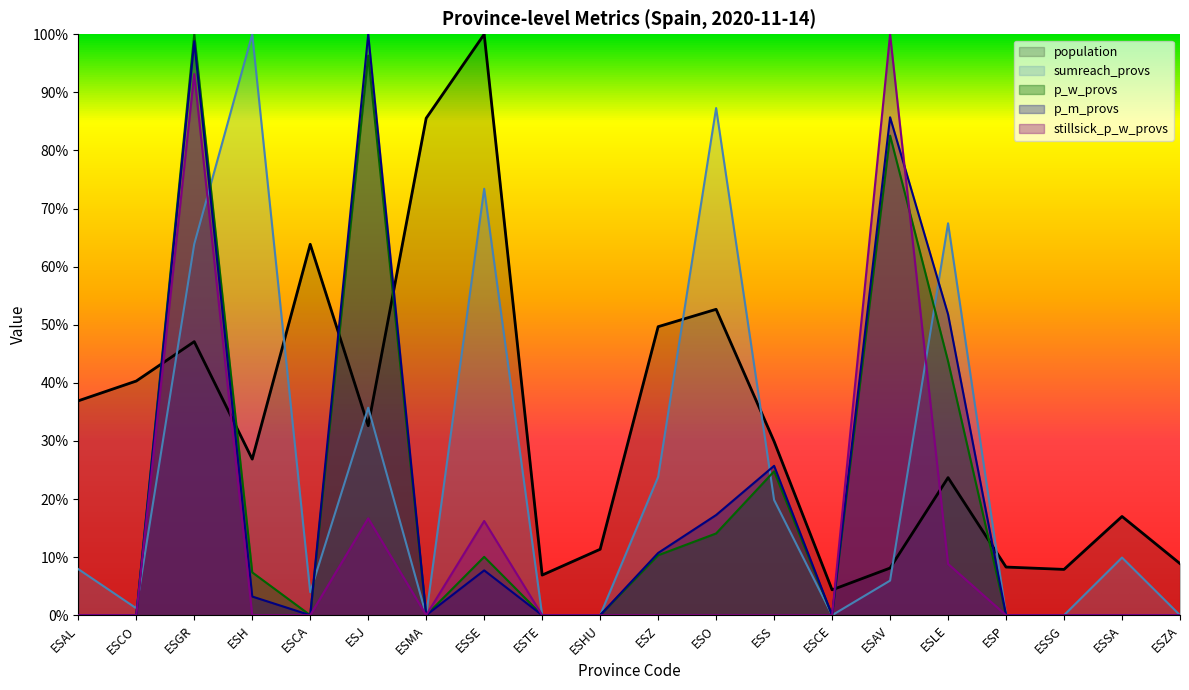

Which category has the lowest value across all series?

ESMA